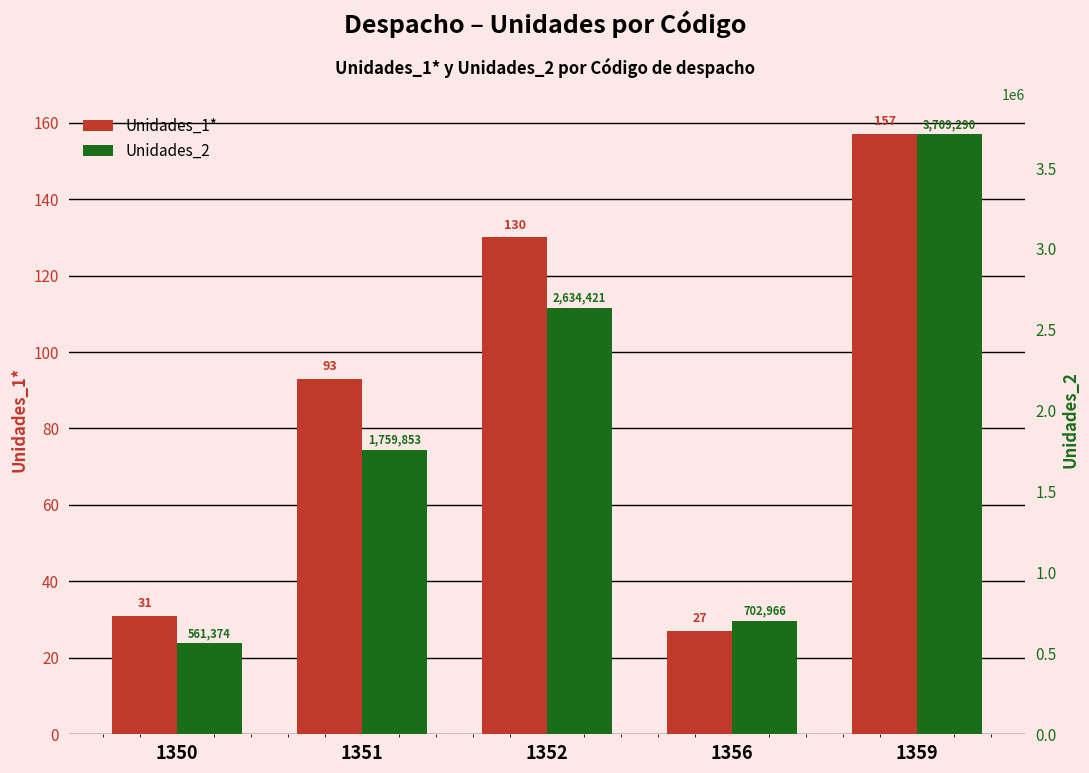

Where does the Unidades_2 series first go above 1759853?

1352